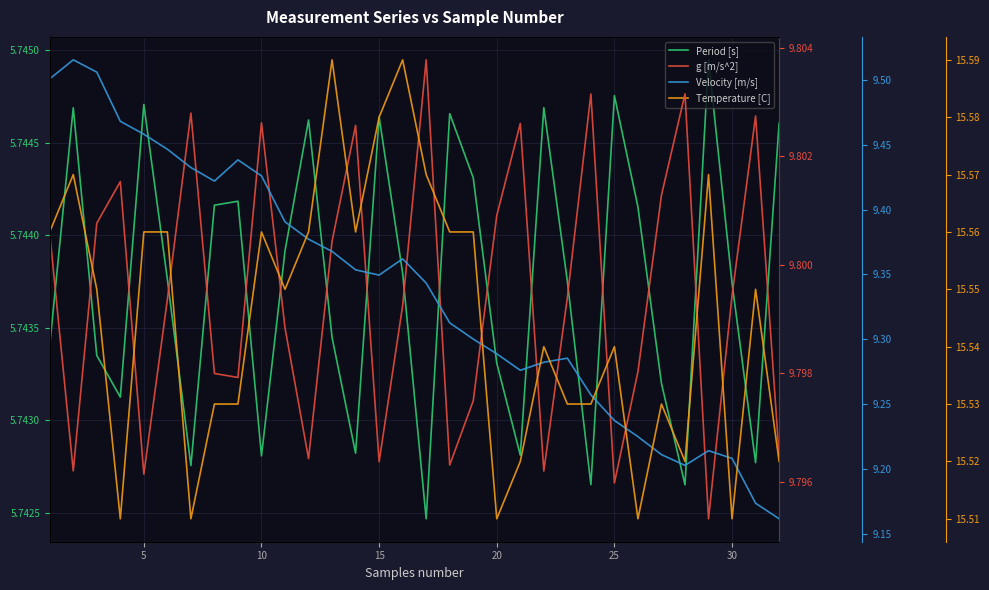

Count the g [m/s^2] values in the range 9 to 10.

32